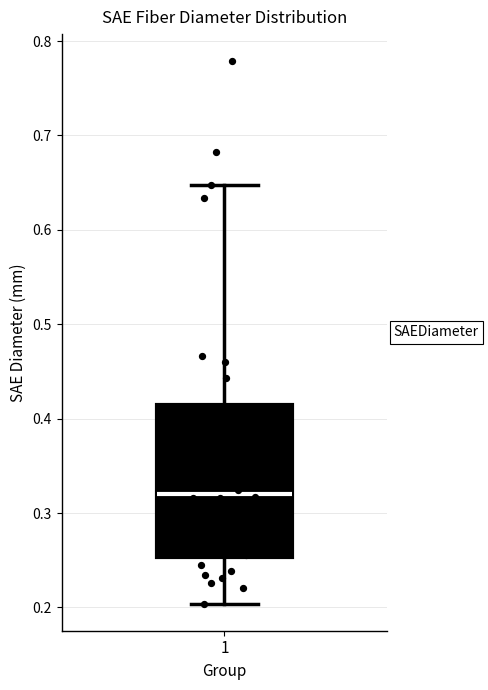

Where does the upper whisker of the box at x = 1 end on the y-axis? The values are not printed on the chart, so give them approximately, as read against the axis.

0.65